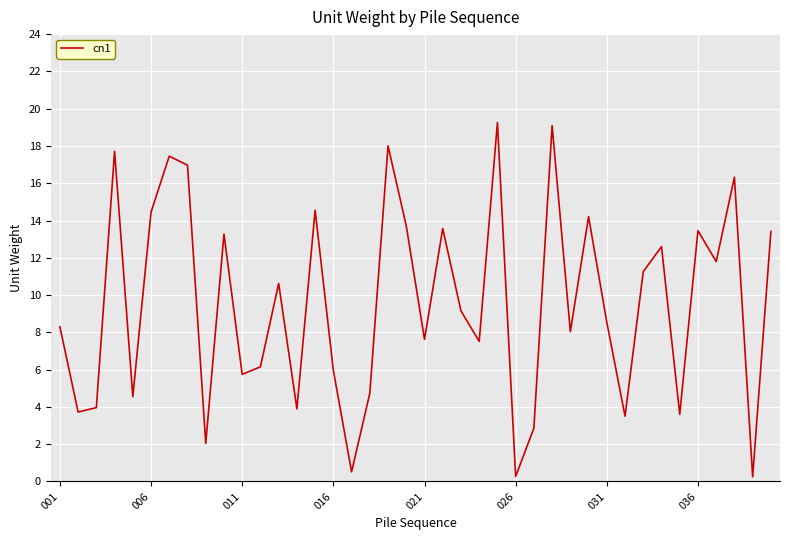

What is the greatest value displayed?

19.3